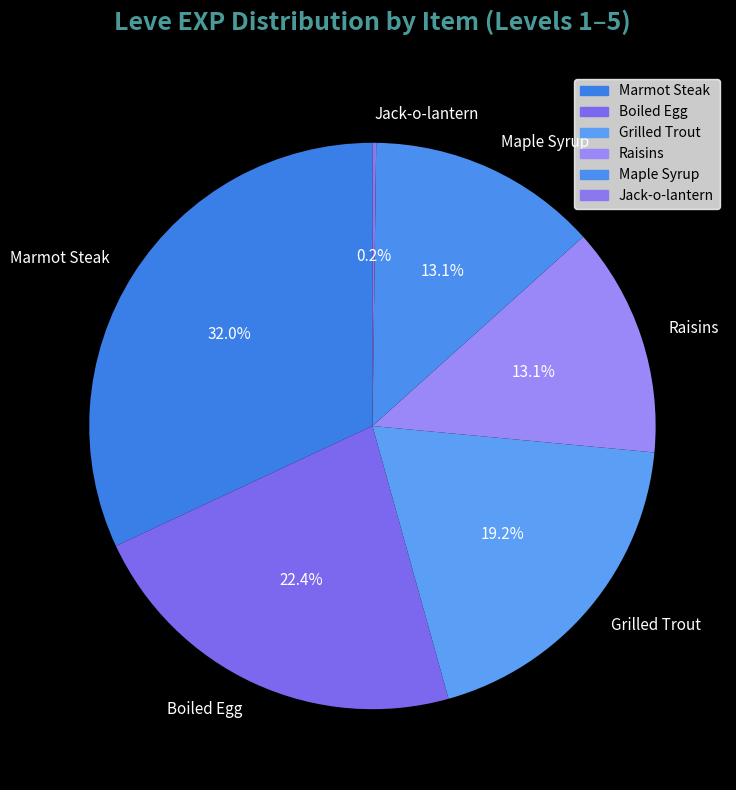

To the nearest percent, what is the average slice percentage?

17%